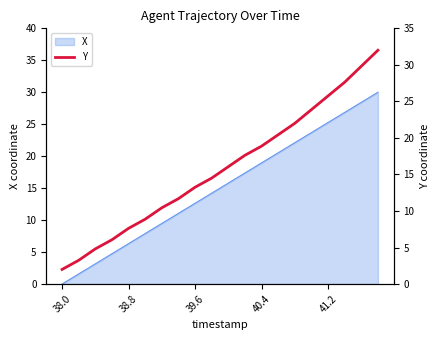

How many values exceed 16?

10